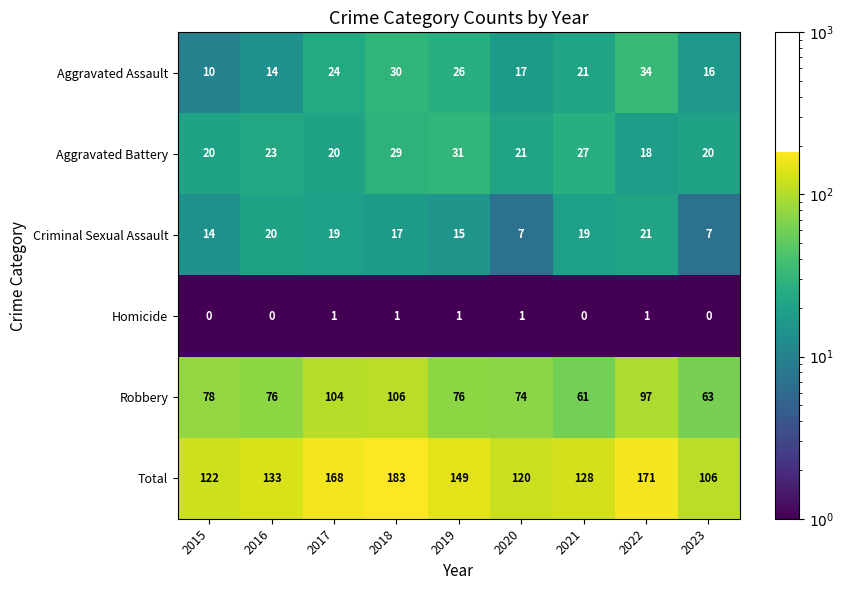

Which category has the highest value across all series?

2018